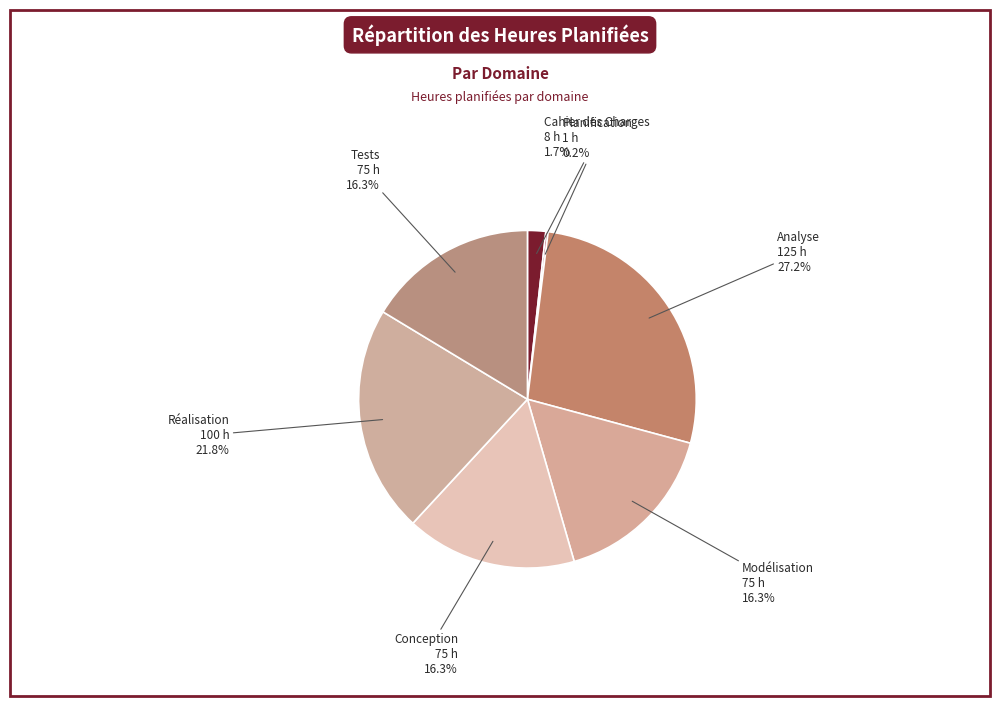

Does Cahier des Charges represent more than half of the total?

No